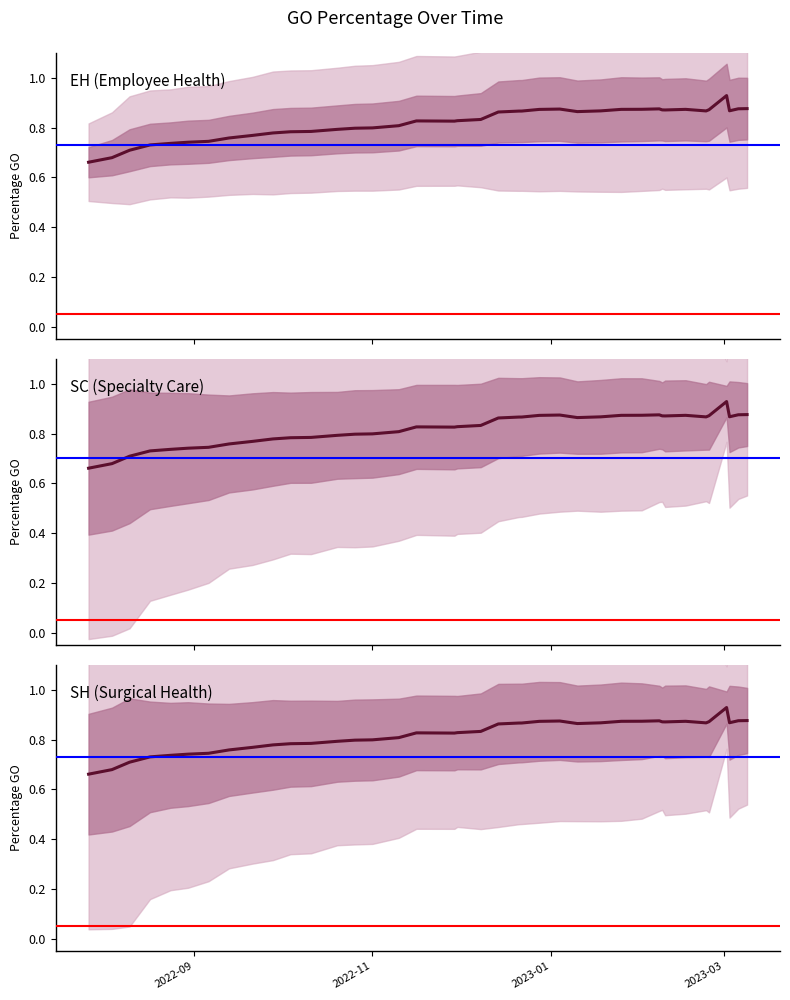

Is the value of EH (Employee Health) at 6 greater than the value of SH (Surgical Health) at 28?

No